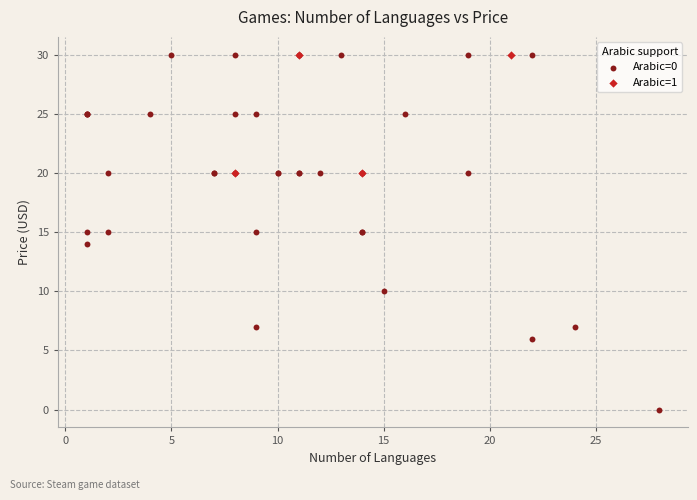

Which series has the largest Y range (max minus min)?

Arabic=0